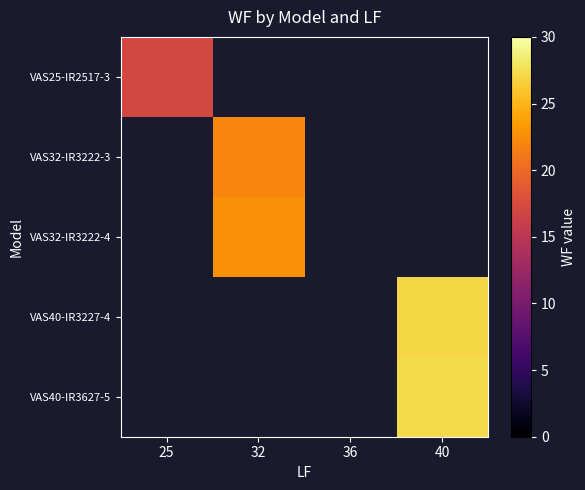

At which category does the chart reach its minimum across all series?

25